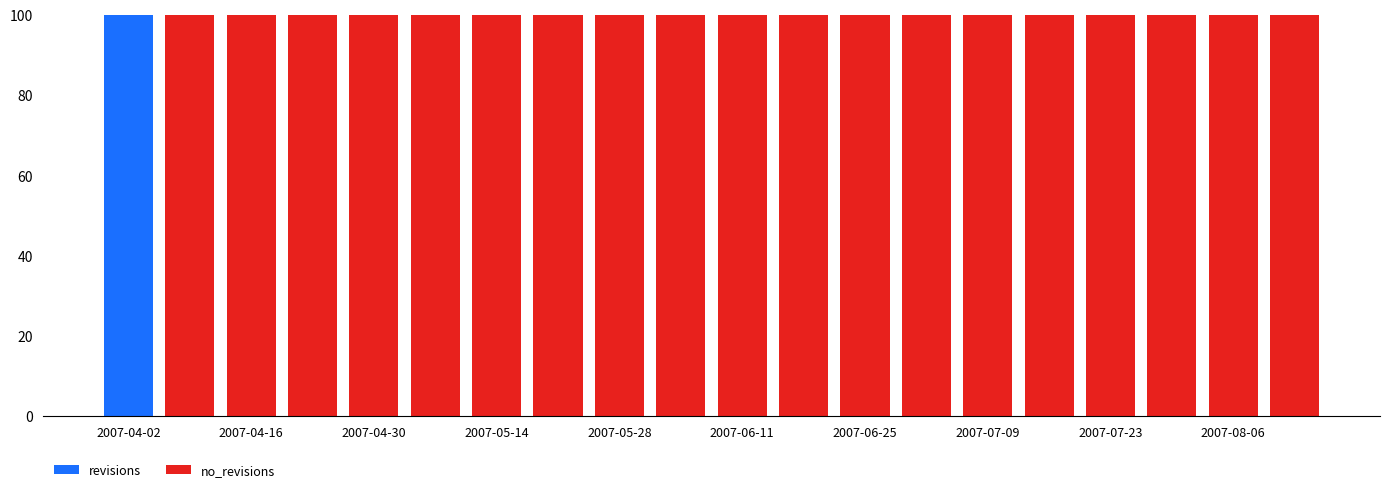

What are all the series names shown in the legend?

revisions, no_revisions